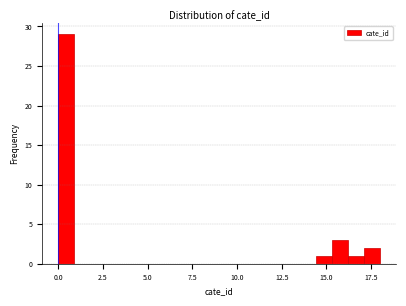

Read against the x-axis, roughly where is the centre of the tallest bar?

0.5